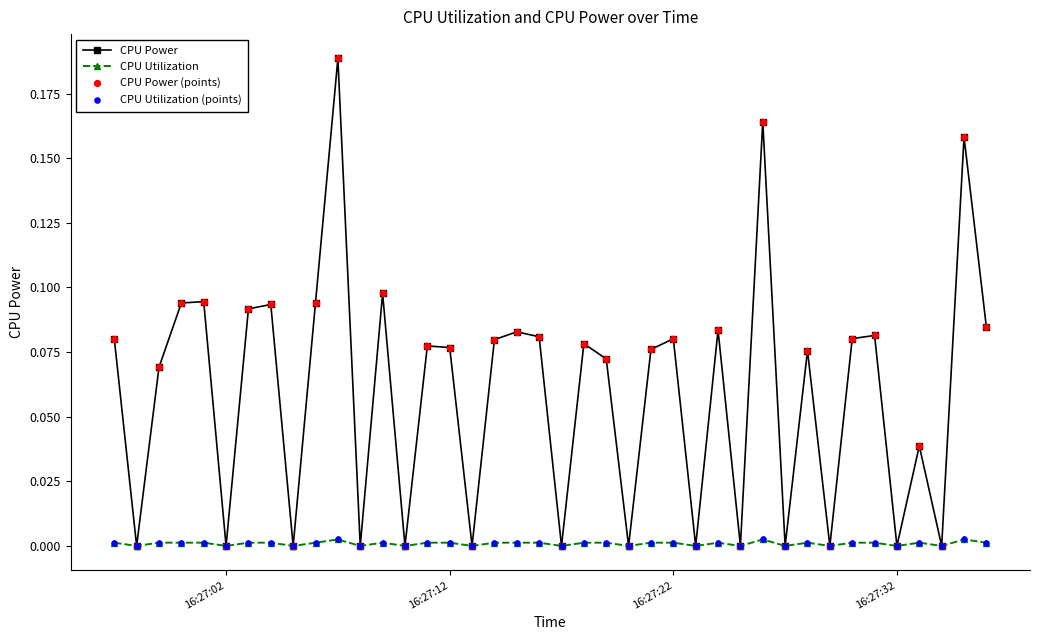

Which series has the widest spread of values?

CPU Power